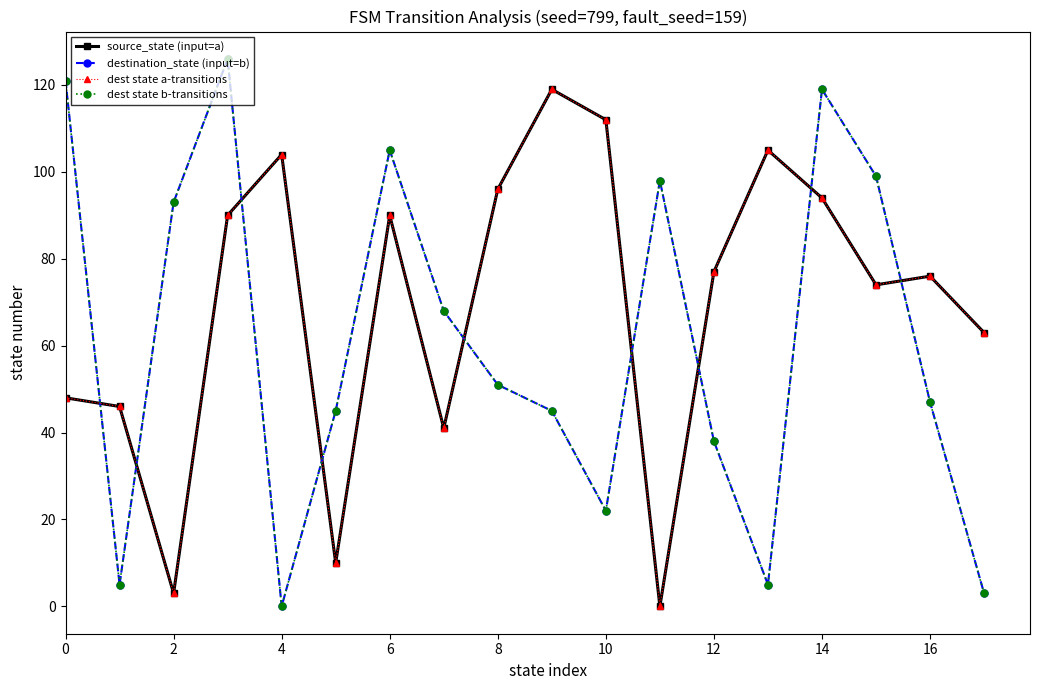

What is the sum of all source_state (input=a) values?

1248